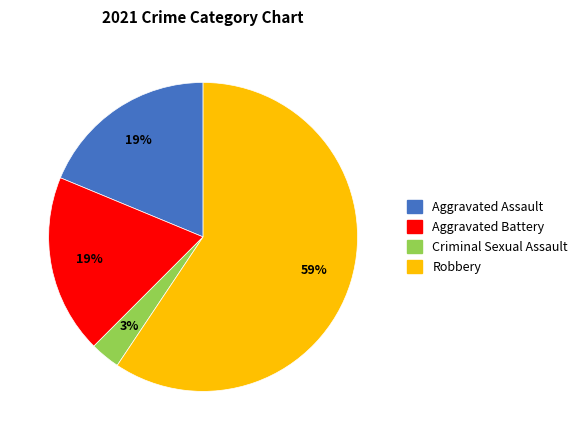

Does any single category account for the majority?

Yes